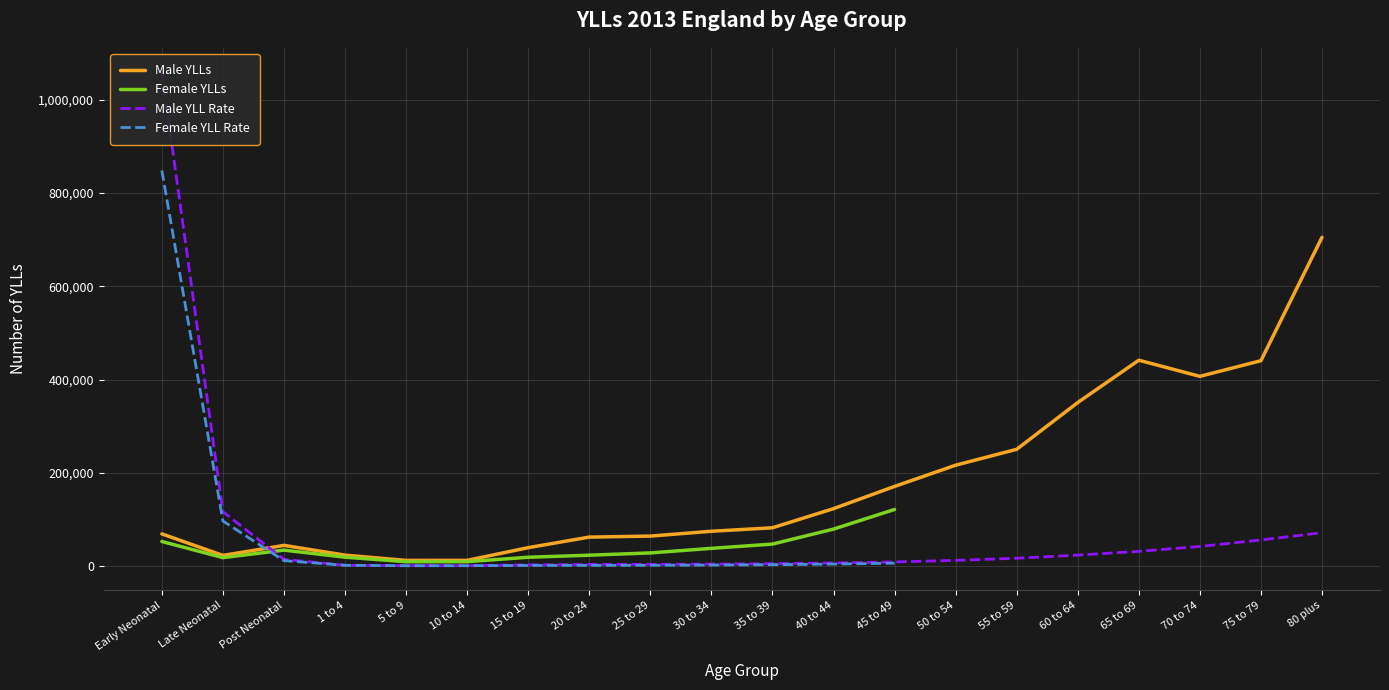

Reading right to left, extract all data points from this chart.

Male YLLs: 80 plus=704999.4	75 to 79=440377.0	70 to 74=406811.4	65 to 69=441446.6	60 to 64=350630.3	55 to 59=250318.7	50 to 54=216215.1	45 to 49=170702.1	40 to 44=123036.8	35 to 39=81991.1	30 to 34=74533.8	25 to 29=64166.4	20 to 24=62035.4	15 to 19=39334.1	10 to 14=12117.9	5 to 9=12015.3	1 to 4=23319.4	Post Neonatal=44267.0	Late Neonatal=22695.6	Early Neonatal=68912.9
Male YLL Rate: 80 plus=71395.2	75 to 79=55855.8	70 to 74=41938.5	65 to 69=31441.5	60 to 64=23337.5	55 to 59=16634.5	50 to 54=12082.0	45 to 49=8675.1	40 to 44=6532.6	35 to 39=4945.7	30 to 34=4045.0	25 to 29=3490.6	20 to 24=3384.5	15 to 19=2384.8	10 to 14=800.6	5 to 9=754.8	1 to 4=1753.2	Post Neonatal=14196.5	Late Neonatal=116408.2	Early Neonatal=1058564.5